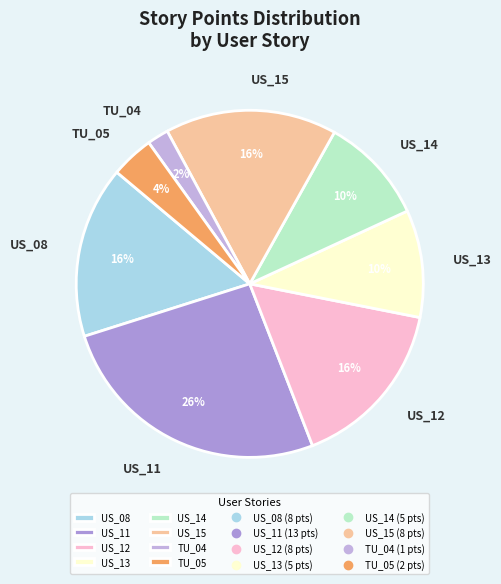

Is US_08 the majority of the pie?

No